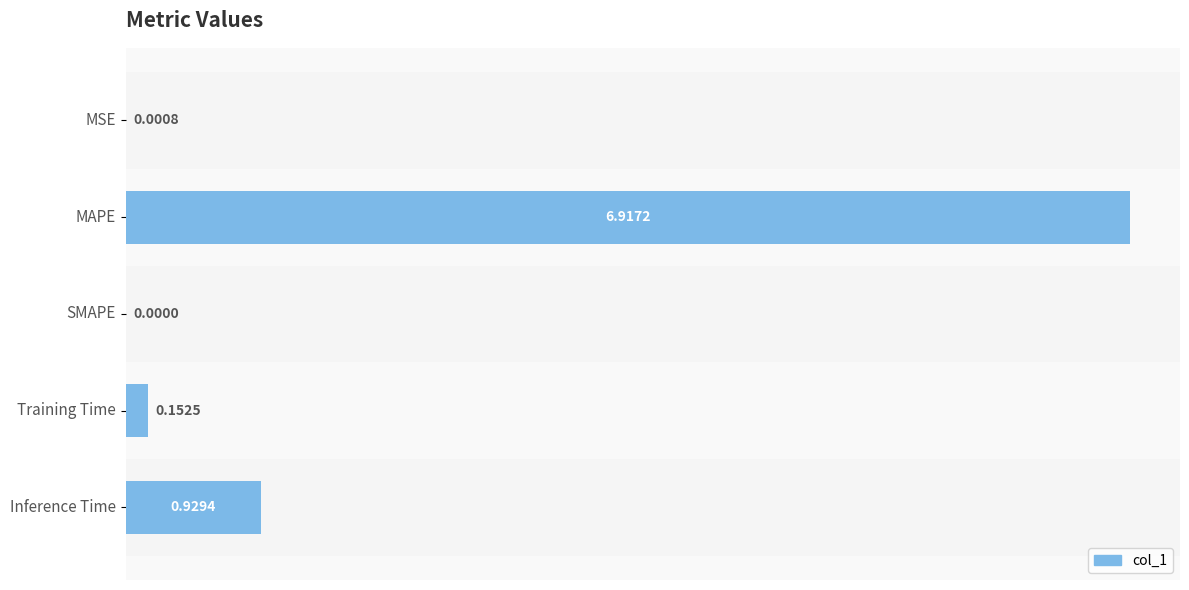

What is the sum of the values at MSE and MAPE?

6.9